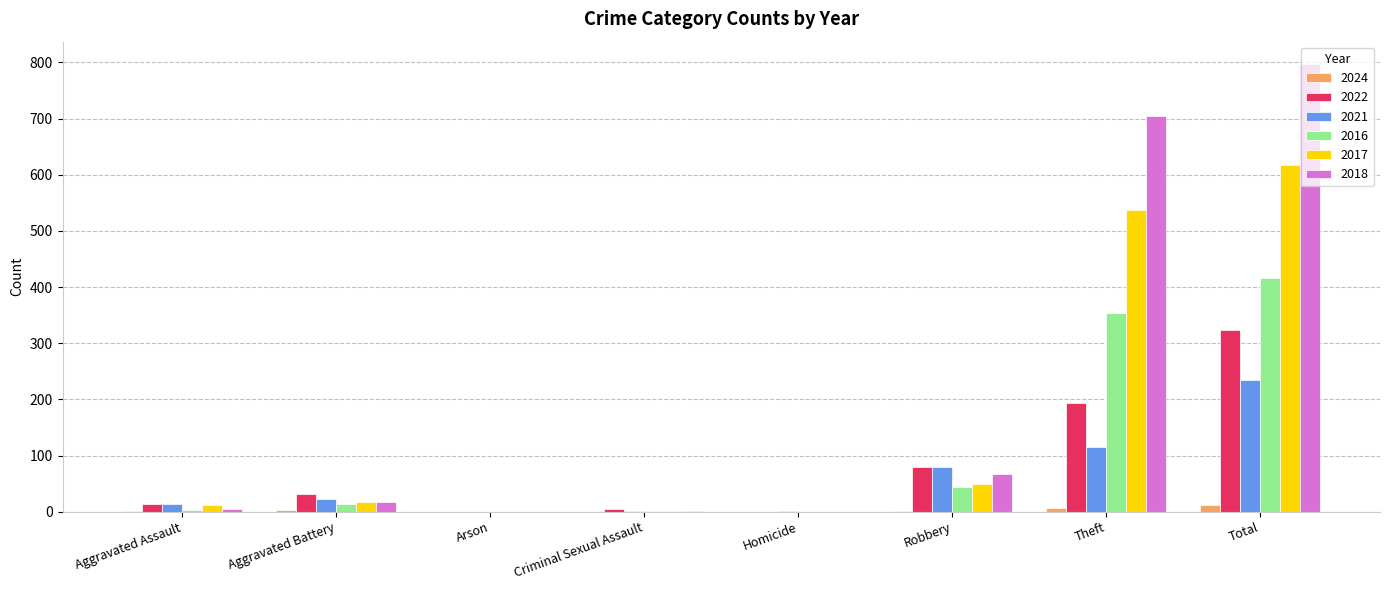

What is the sum of all 2017 values?

1234